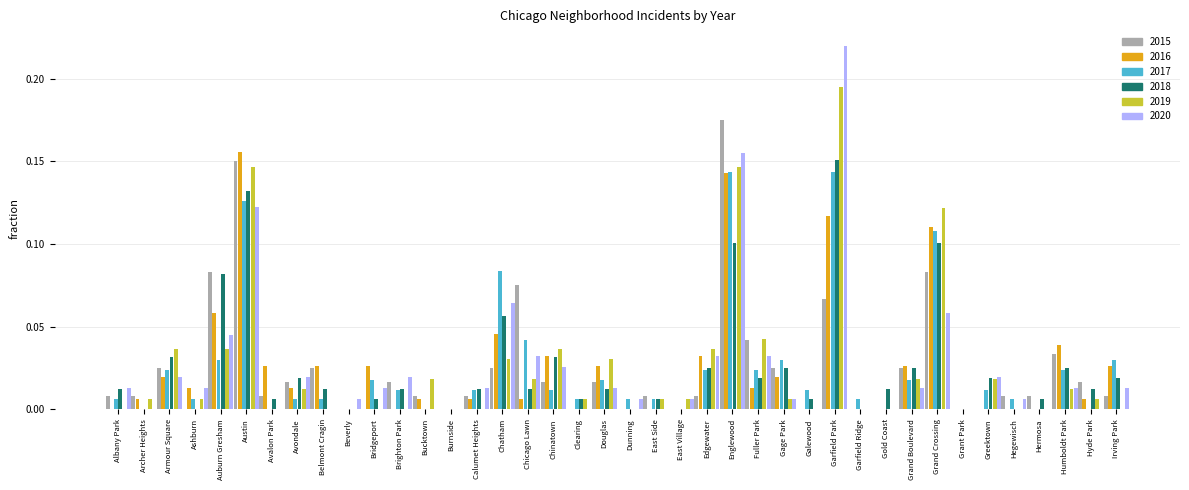

Which label corresponds to the largest value in the chart?

Garfield Park